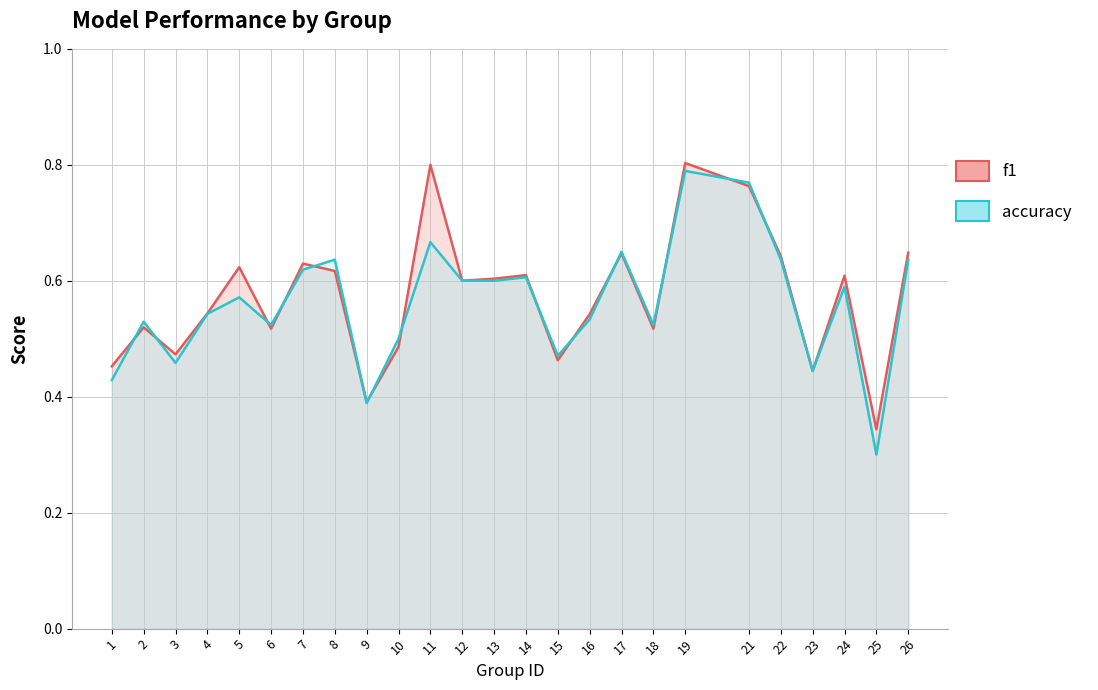

Where is the first local minimum for f1?

3